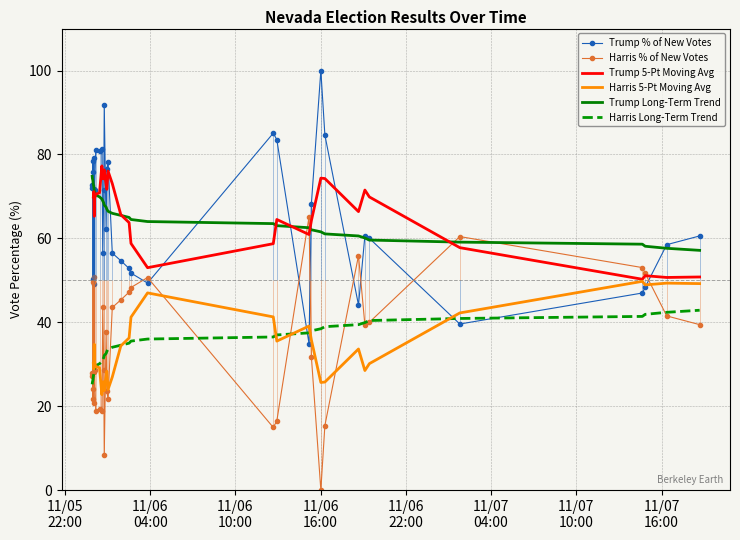

Which series ends up on top after the final intersection of Trump % of New Votes and Harris Long-Term Trend?

Trump % of New Votes